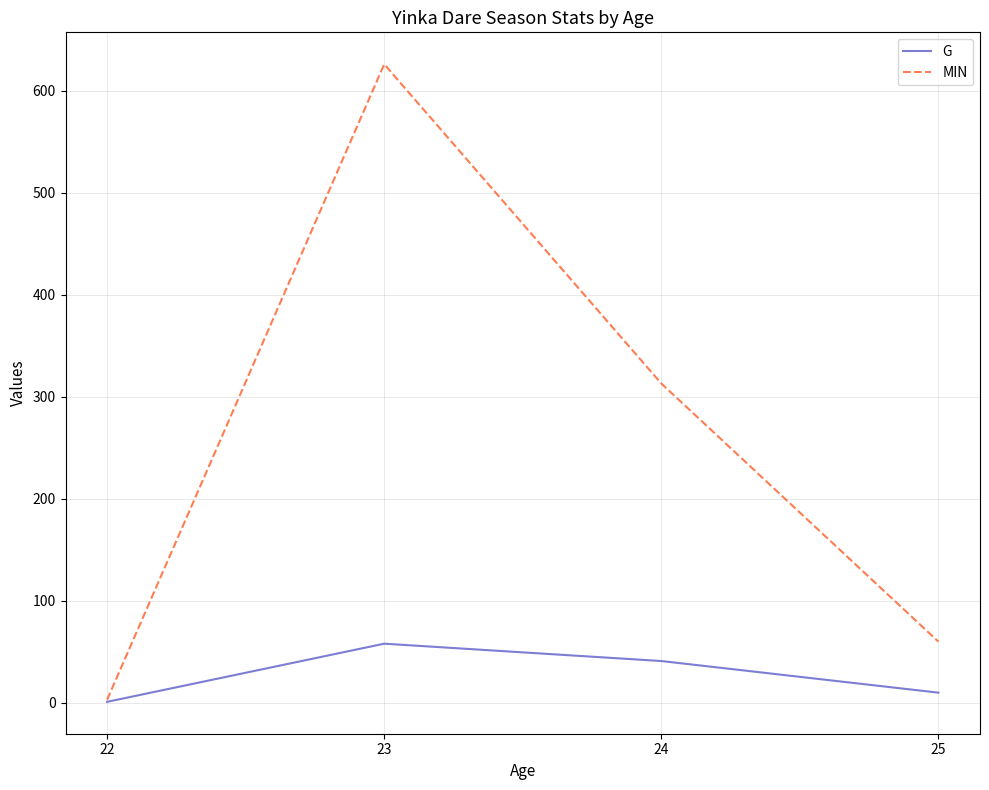

How many values in the MIN series are below 313?

2